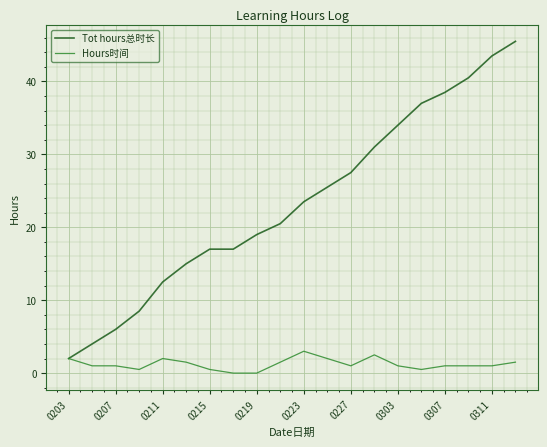

What is the greatest value displayed?

45.5